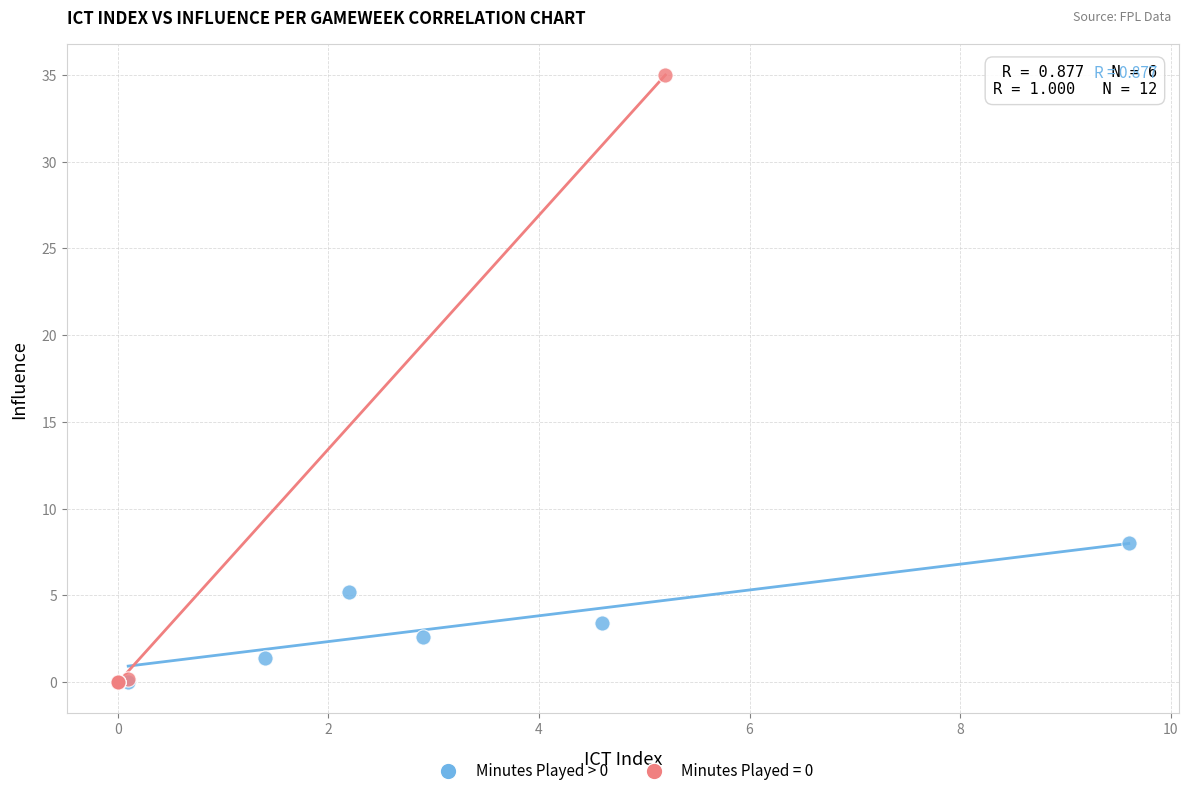

Which series has the largest Y range (max minus min)?

Minutes Played = 0